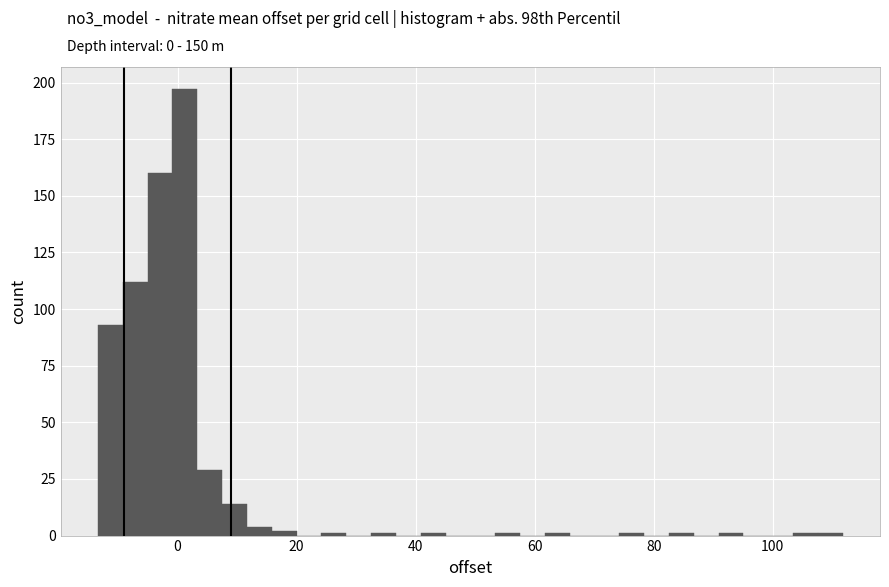

Read against the x-axis, roughly where is the centre of the tallest bar?

2